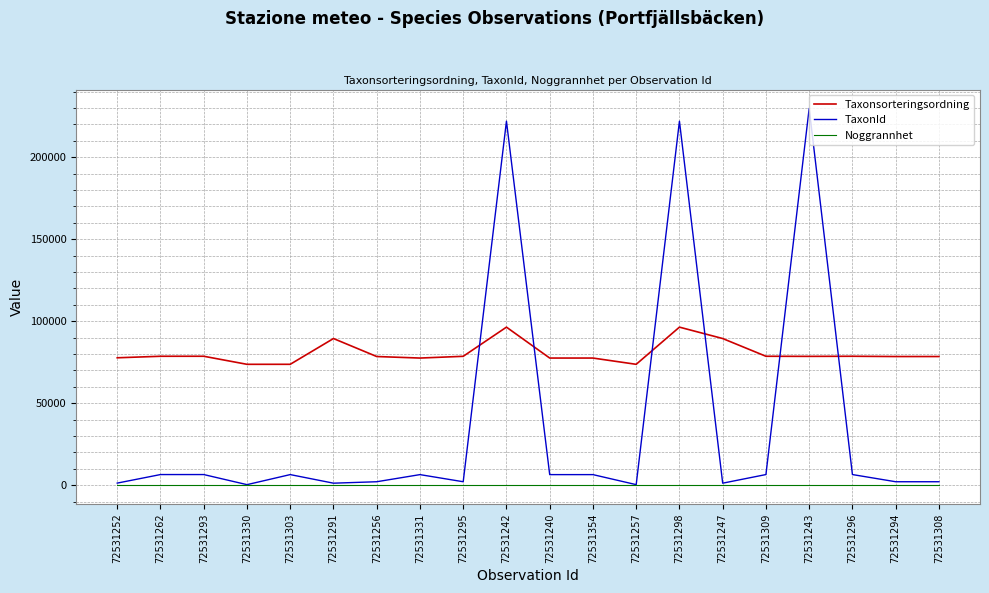

The value of TaxonId at 72531243 is 122903. True or false?

False